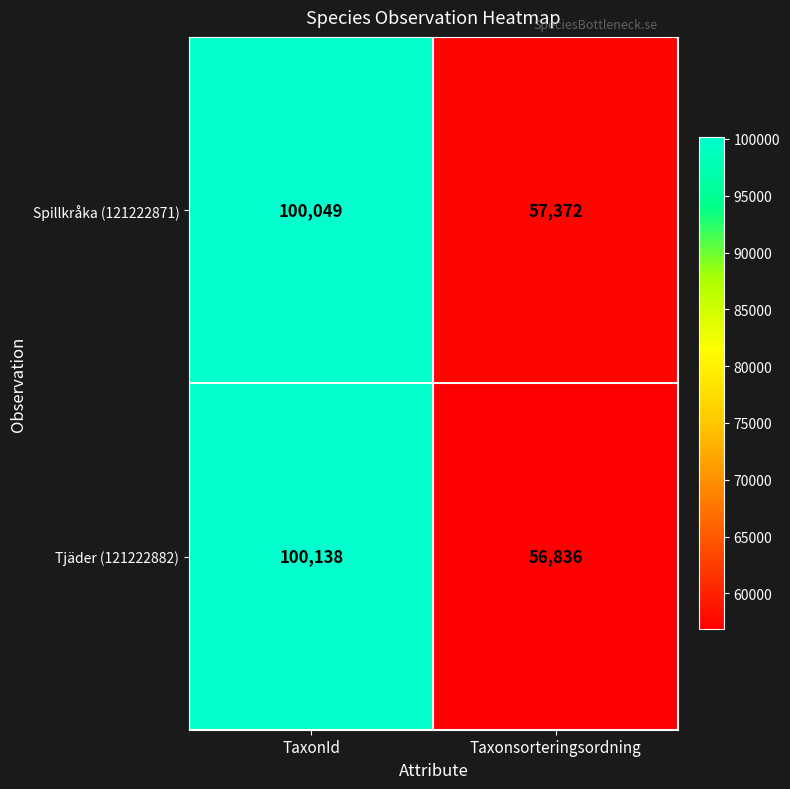

Which category has the lowest value in the Tjäder (121222882) series?

Taxonsorteringsordning